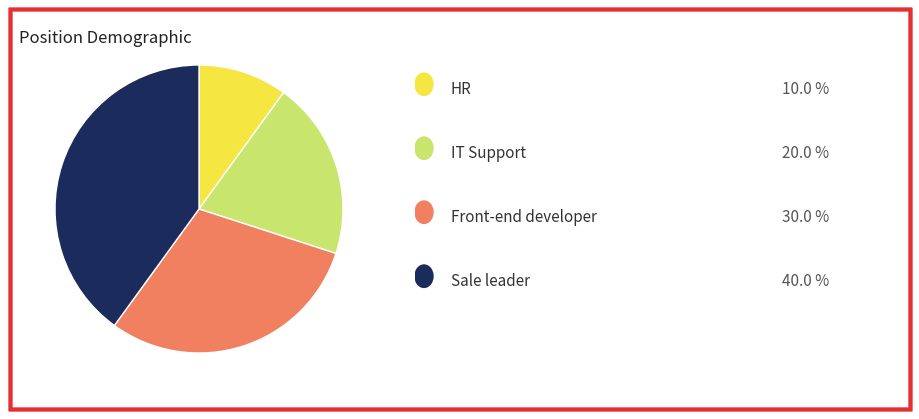

Does any single category account for the majority?

No